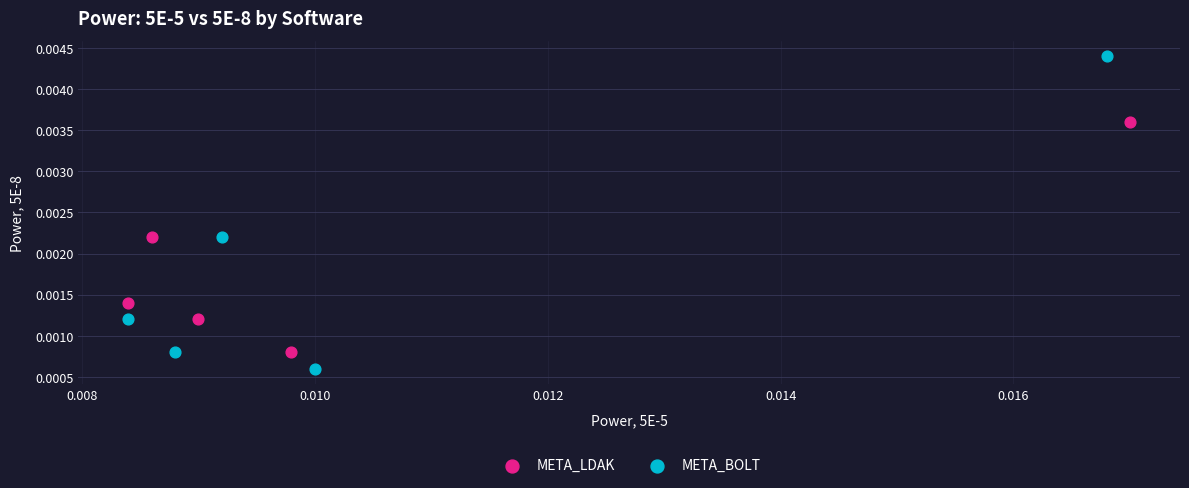

Which series contains the highest Y value?

META_BOLT